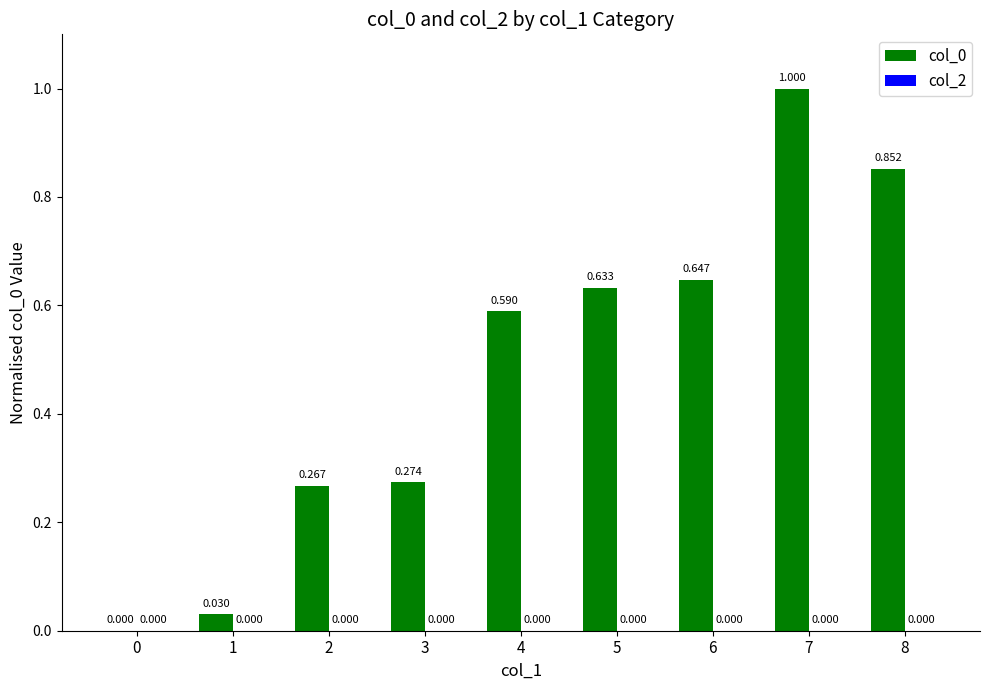

How many data points does each series have?

9